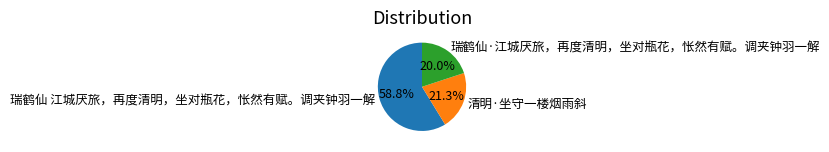

Is there a majority slice in this chart?

Yes